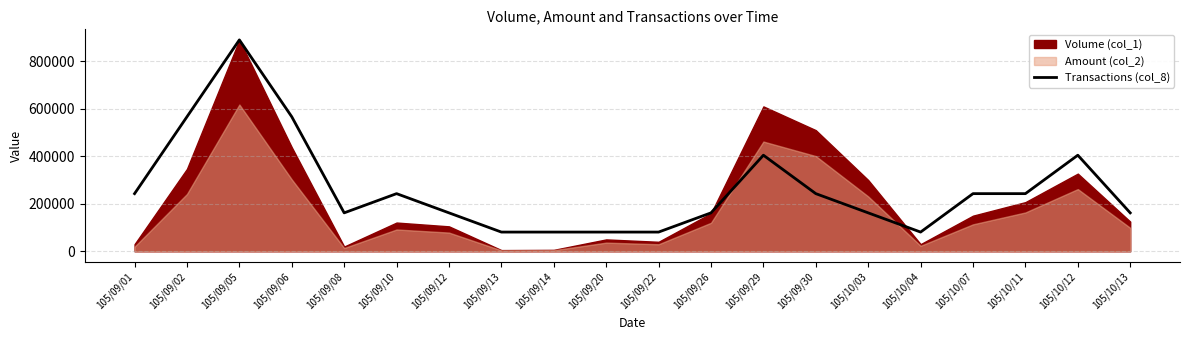

The value of Transactions (col_8) at 105/10/11 is 380248.0. True or false?

False